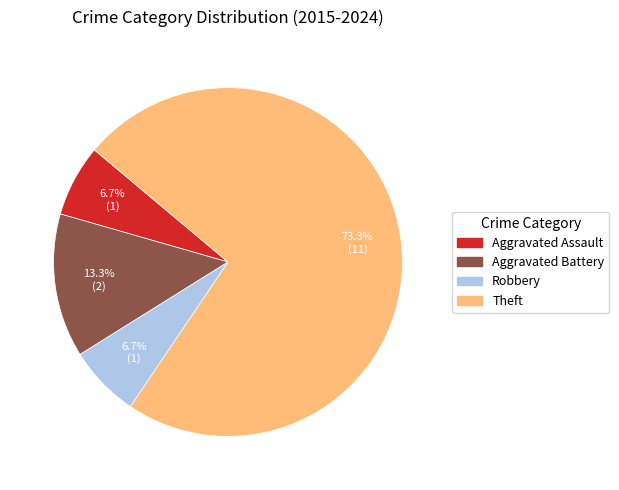

True or false: Theft accounts for 73% of the total.

True